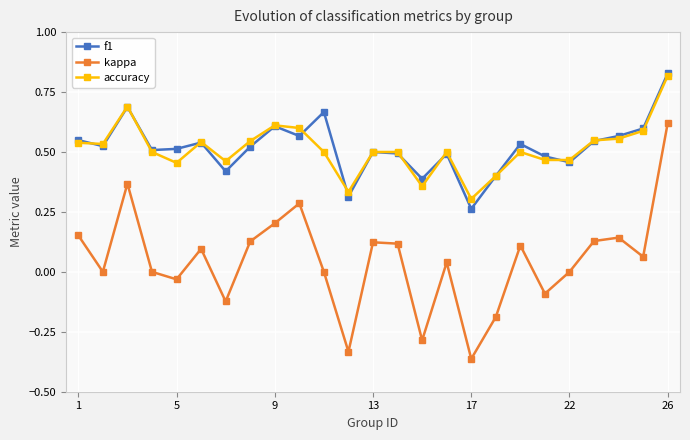

What are all the series names shown in the legend?

f1, kappa, accuracy